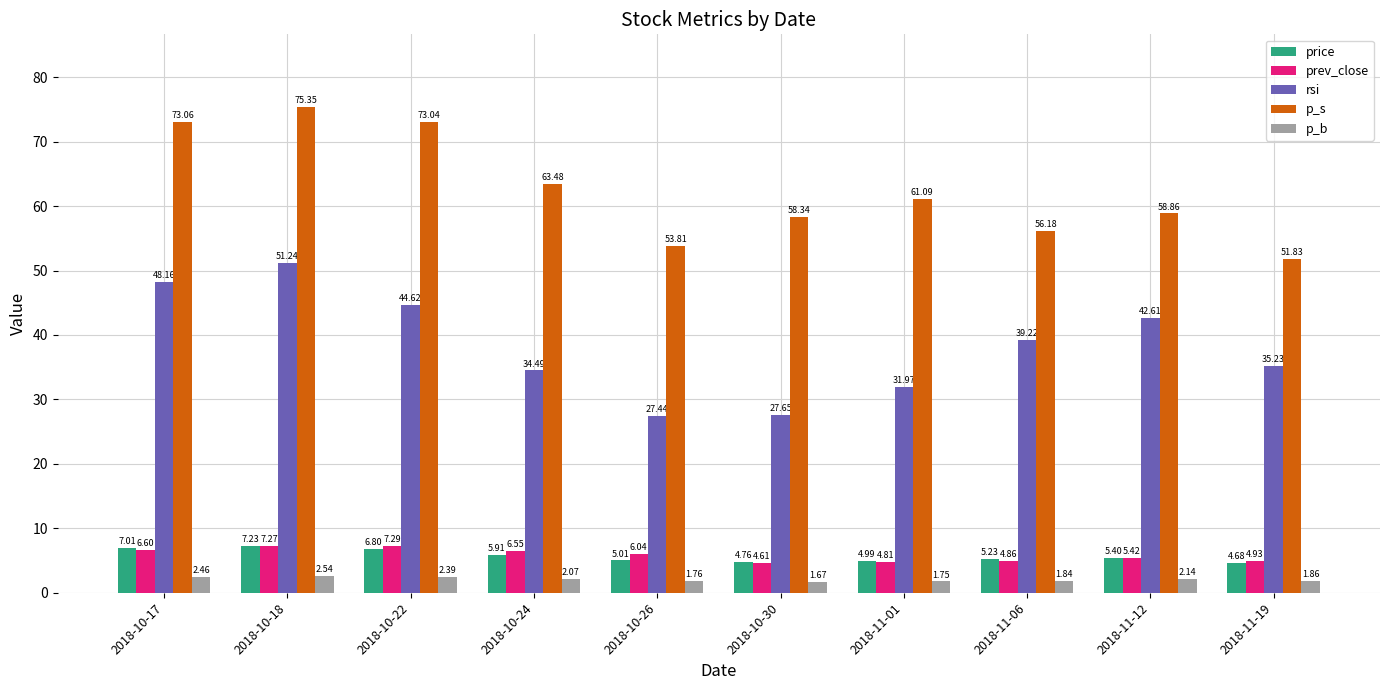

Which series changed the most between 2018-10-17 and 2018-10-30?

rsi